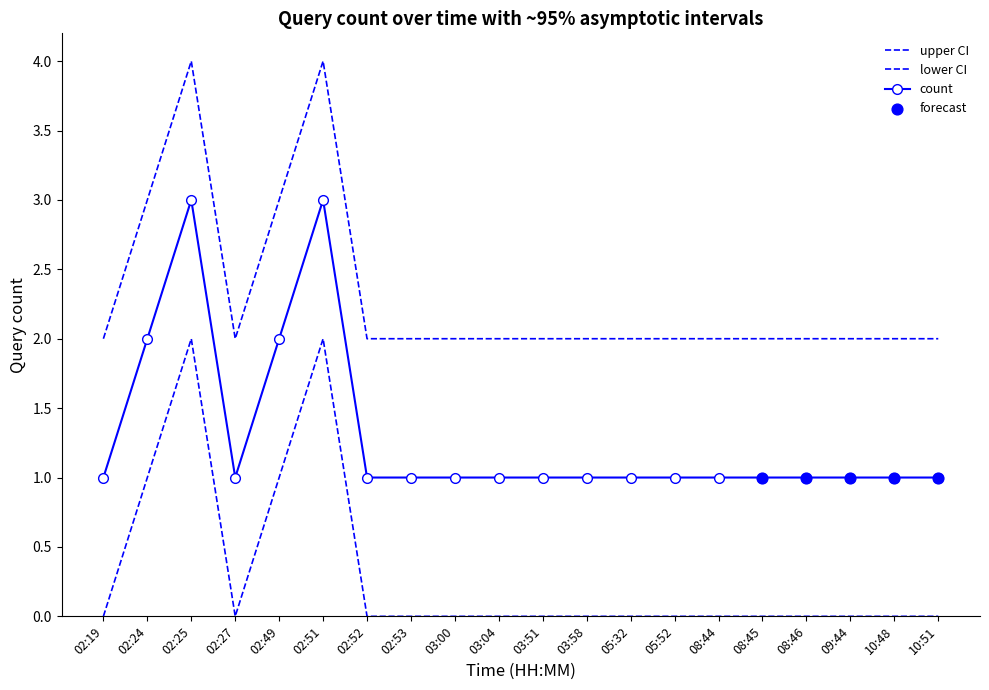

Which has a higher value, 03:00 or 08:44?

03:00